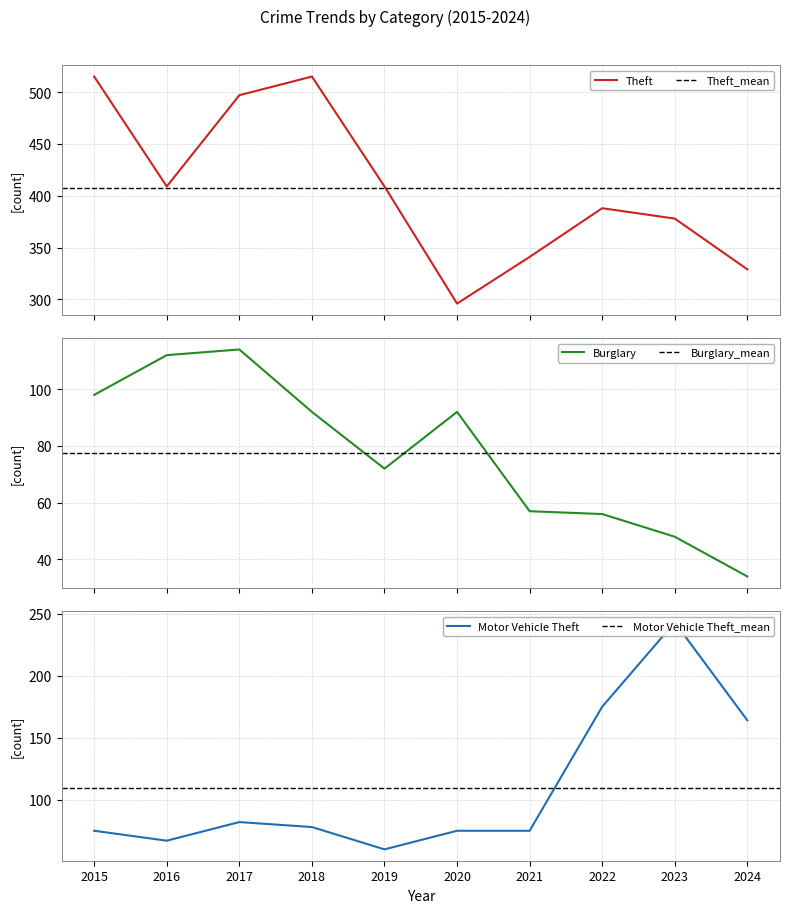

Reading right to left, what are all the values shown in this chart?

Burglary: 2024=34	2023=48	2022=56	2021=57	2020=92	2019=72	2018=92	2017=114	2016=112	2015=98
Motor Vehicle Theft: 2024=164	2023=243	2022=175	2021=75	2020=75	2019=60	2018=78	2017=82	2016=67	2015=75
Theft: 2024=329	2023=378	2022=388	2021=341	2020=296	2019=409	2018=515	2017=497	2016=409	2015=515